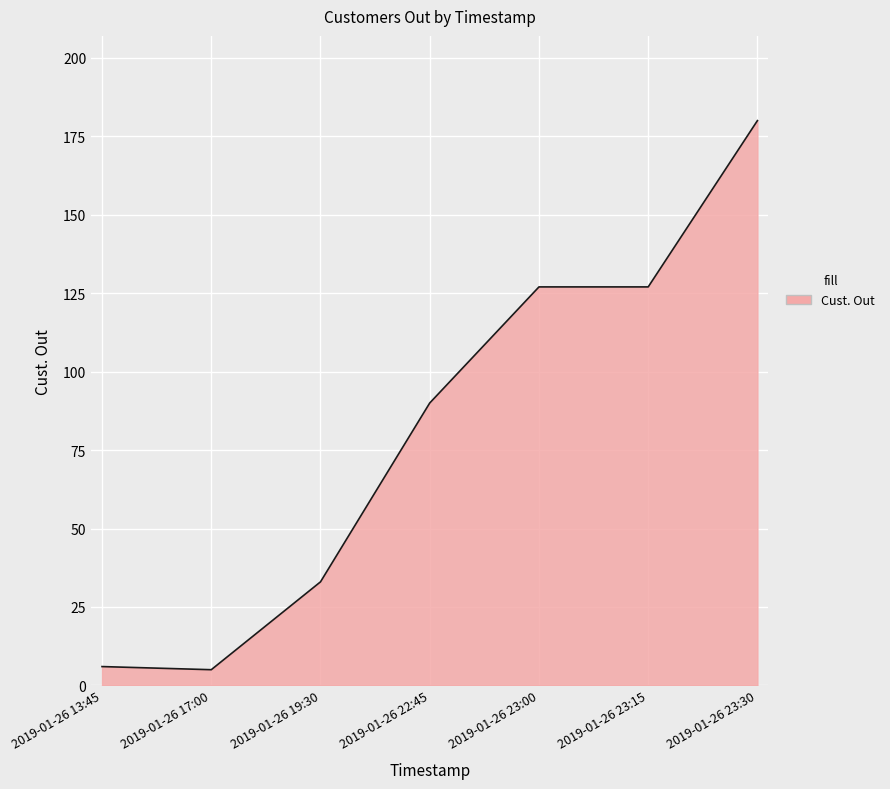

Reading left to right, what are all the values shown in this chart?

2019-01-26 13:45=6	2019-01-26 17:00=5	2019-01-26 19:30=33	2019-01-26 22:45=90	2019-01-26 23:00=127	2019-01-26 23:15=127	2019-01-26 23:30=180